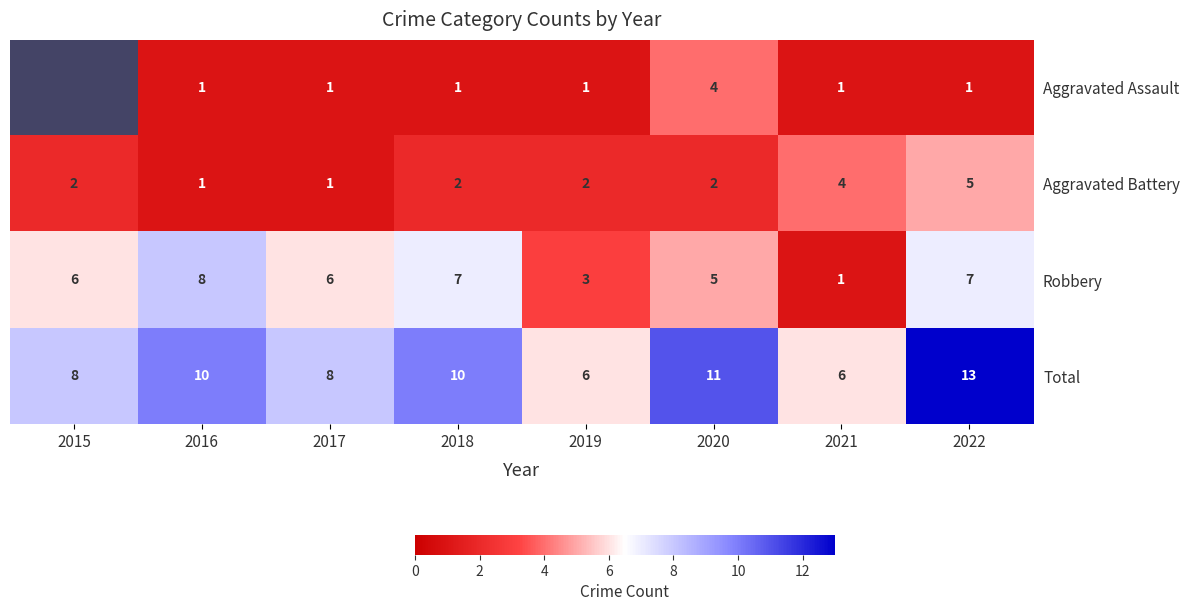

What is the spread (max minus min) of values at 2018?

9